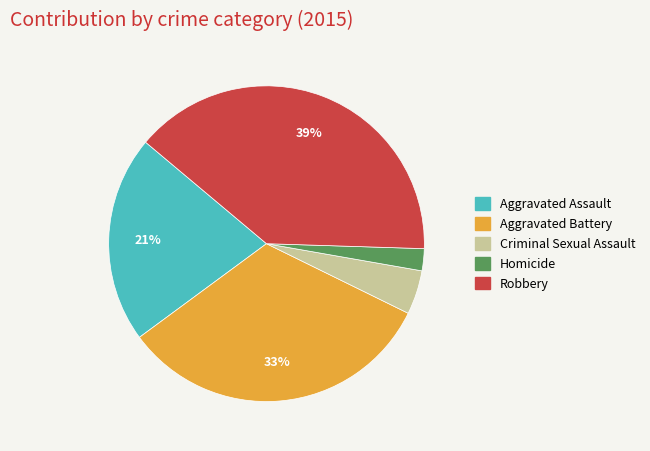

What is the ratio of the value at Homicide to the value at Robbery?

0.1